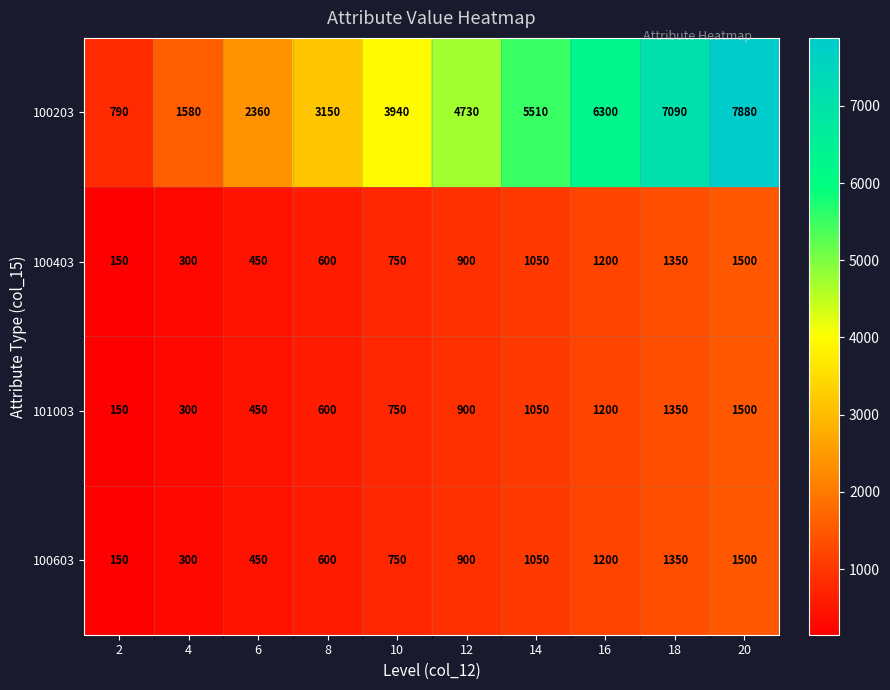

What is the total value across all series at 2?

1240